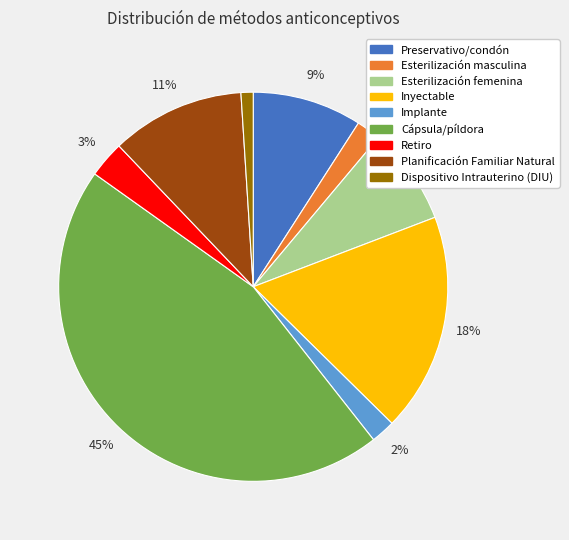

True or false: Cápsula/píldora accounts for 56% of the total.

False